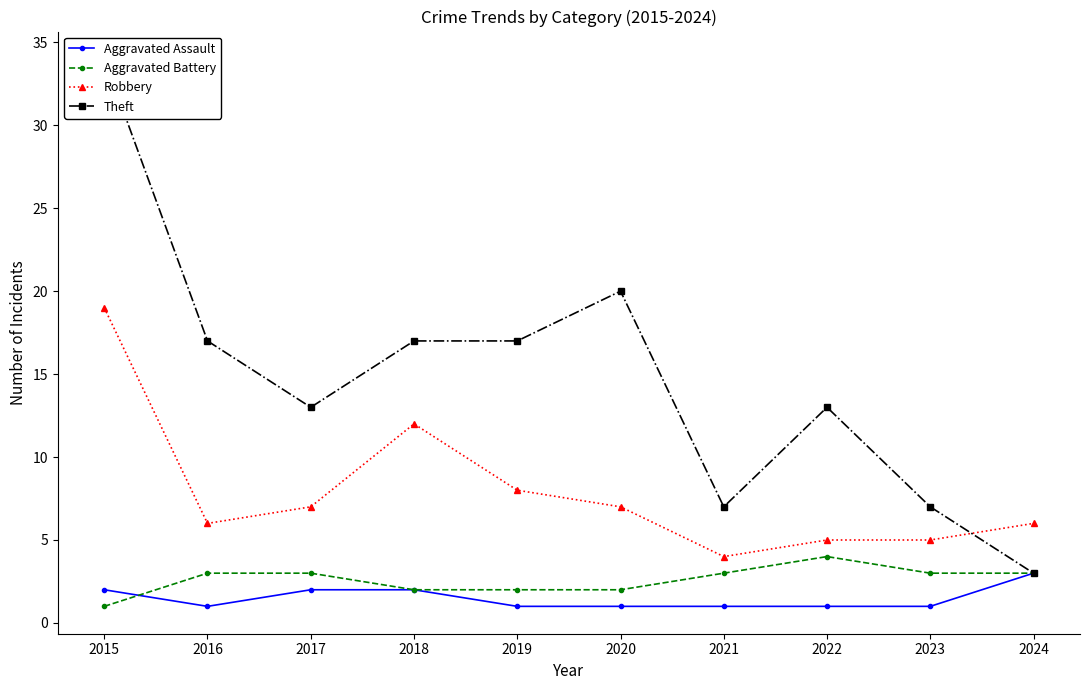

What is the spread (max minus min) of values at 2023?

6